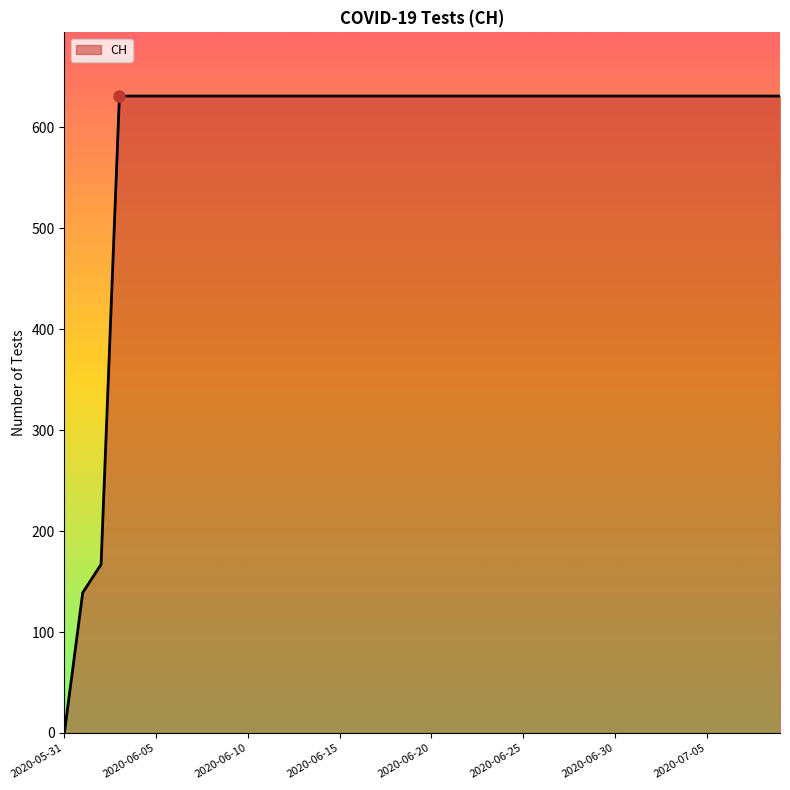

What is the difference between the maximum and minimum values?

631